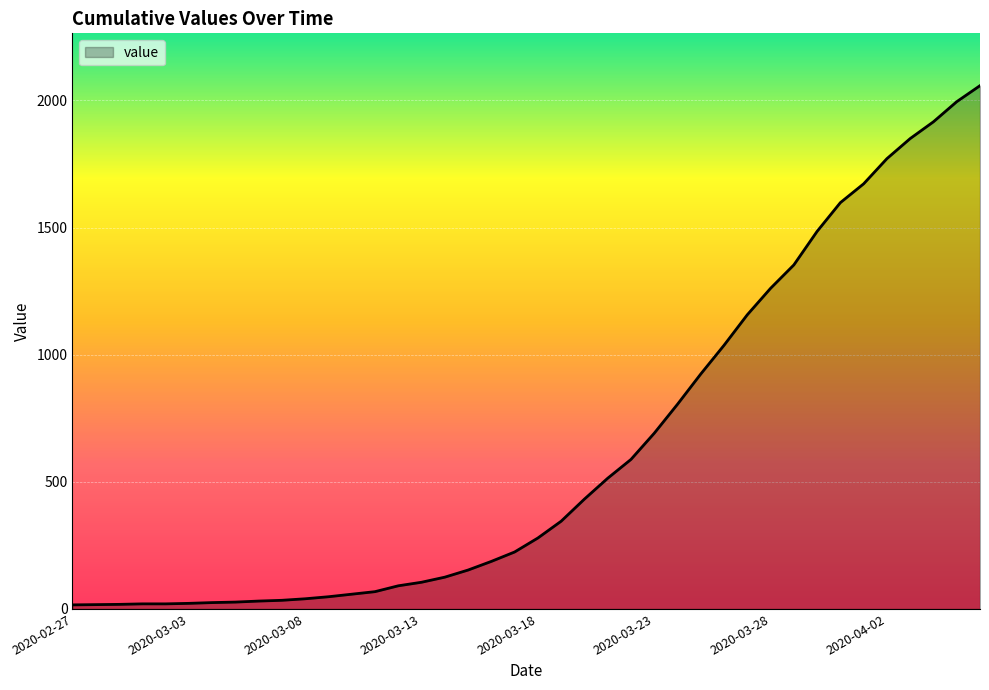

What is the difference between the maximum and minimum values?

2042